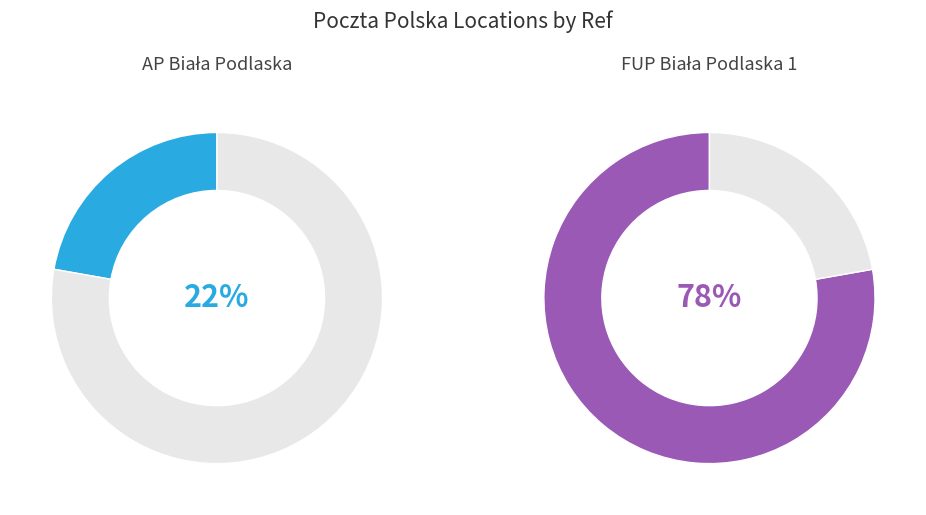

To the nearest percent, what is the difference between the FUP Biała Podlaska 1 and AP Biała Podlaska slice percentages?

56%